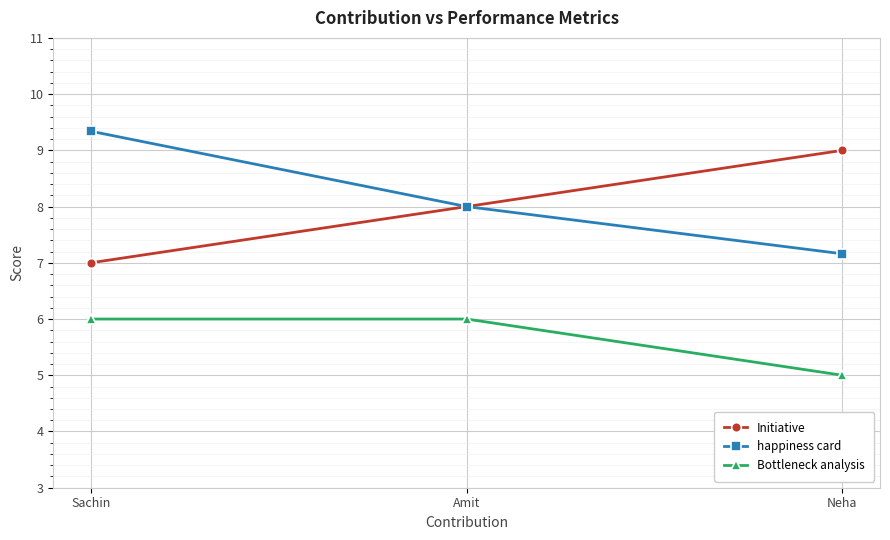

What is the minimum value shown in the chart?

5.0